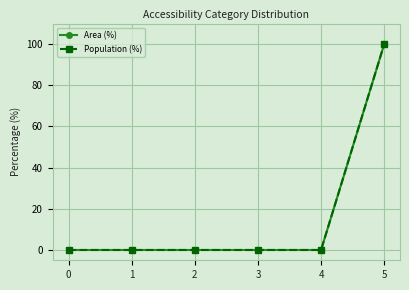

Reading left to right, transcribe all the data shown in this chart.

Area (%): 0	0	0	0	0	100
Population (%): 0	0	0	0	0	100